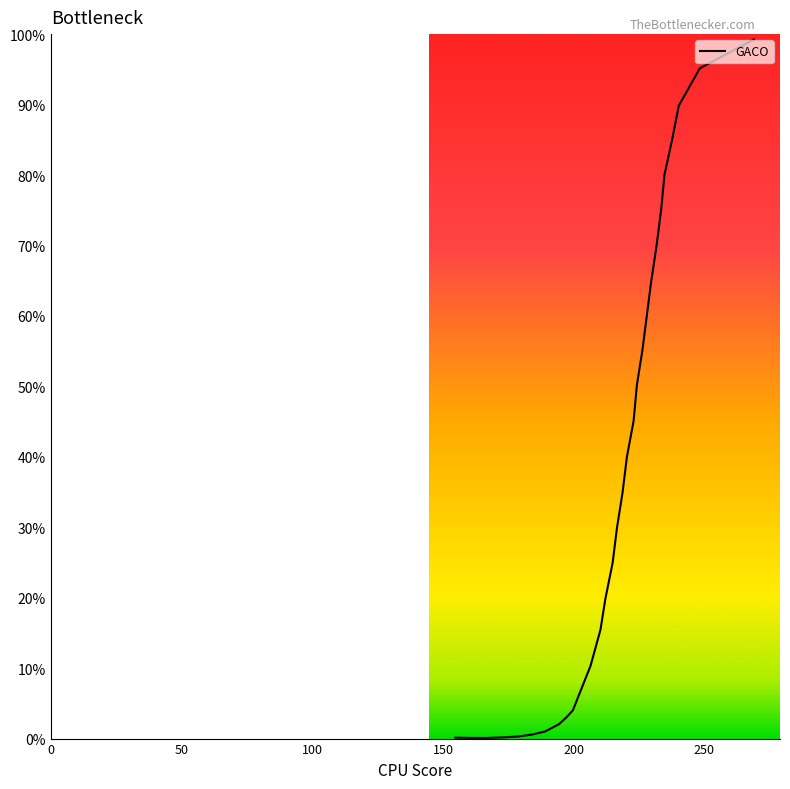

What is the change in value from 240.2111 to 231.7678?

-0.2